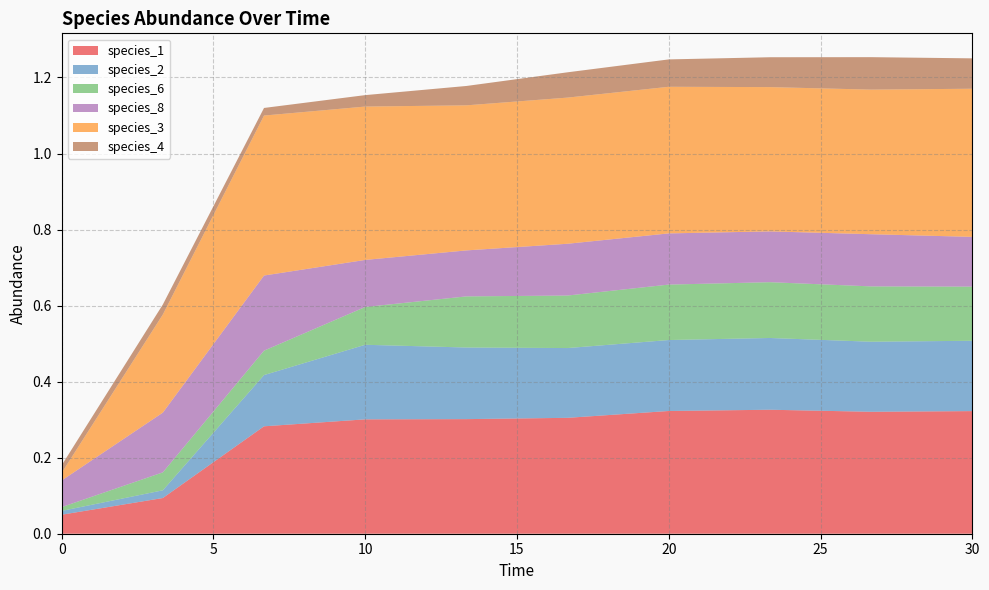

Reading left to right, what are all the values shown in this chart?

species_1: 0.0=0.1	3.333333333333333=0.1	6.666666666666667=0.3	10.0=0.3	13.333333333333334=0.3	16.666666666666668=0.3	20.0=0.3	23.333333333333336=0.3	26.666666666666668=0.3	30.0=0.3
species_2: 0.0=0.0	3.333333333333333=0.0	6.666666666666667=0.1	10.0=0.2	13.333333333333334=0.2	16.666666666666668=0.2	20.0=0.2	23.333333333333336=0.2	26.666666666666668=0.2	30.0=0.2
species_6: 0.0=0.0	3.333333333333333=0.0	6.666666666666667=0.1	10.0=0.1	13.333333333333334=0.1	16.666666666666668=0.1	20.0=0.1	23.333333333333336=0.1	26.666666666666668=0.1	30.0=0.1
species_8: 0.0=0.1	3.333333333333333=0.2	6.666666666666667=0.2	10.0=0.1	13.333333333333334=0.1	16.666666666666668=0.1	20.0=0.1	23.333333333333336=0.1	26.666666666666668=0.1	30.0=0.1
species_3: 0.0=0.0	3.333333333333333=0.3	6.666666666666667=0.4	10.0=0.4	13.333333333333334=0.4	16.666666666666668=0.4	20.0=0.4	23.333333333333336=0.4	26.666666666666668=0.4	30.0=0.4
species_4: 0.0=0.0	3.333333333333333=0.0	6.666666666666667=0.0	10.0=0.0	13.333333333333334=0.1	16.666666666666668=0.1	20.0=0.1	23.333333333333336=0.1	26.666666666666668=0.1	30.0=0.1